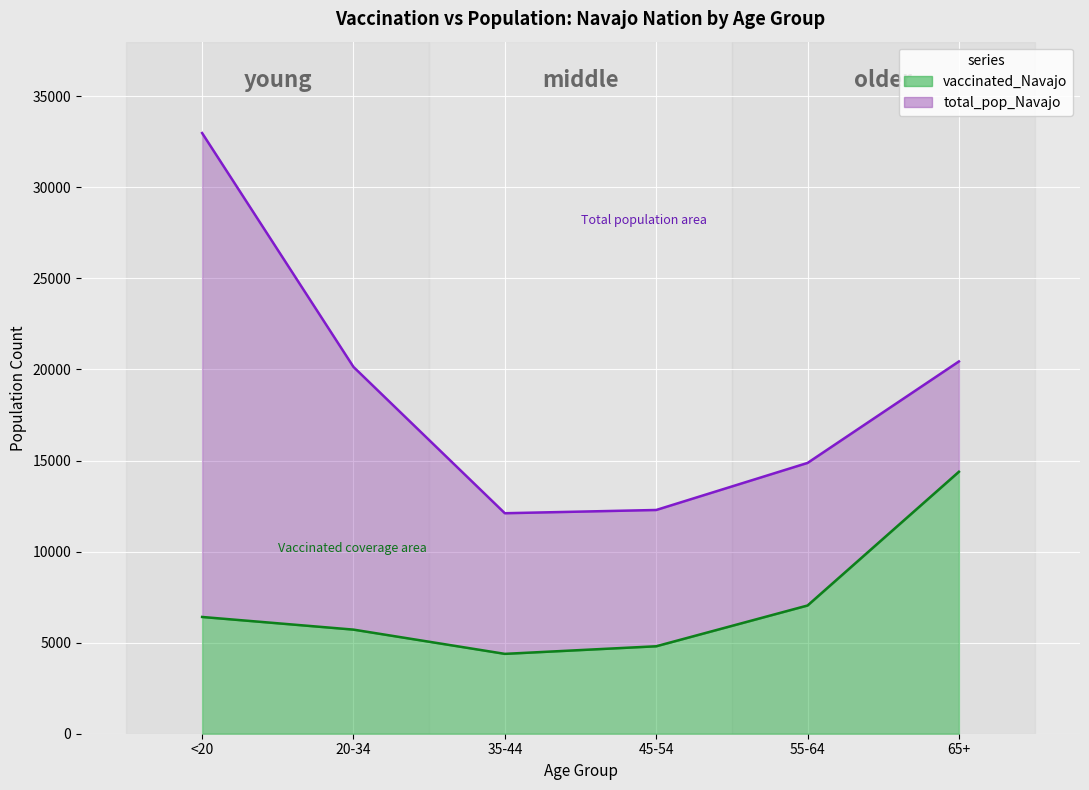

List the series in order of their overall mean, lowest first.

vaccinated_Navajo, total_pop_Navajo